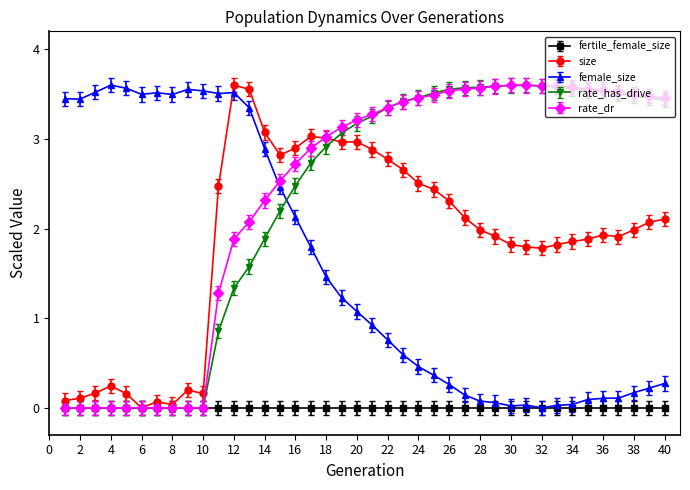

How many data points does each series have?

40